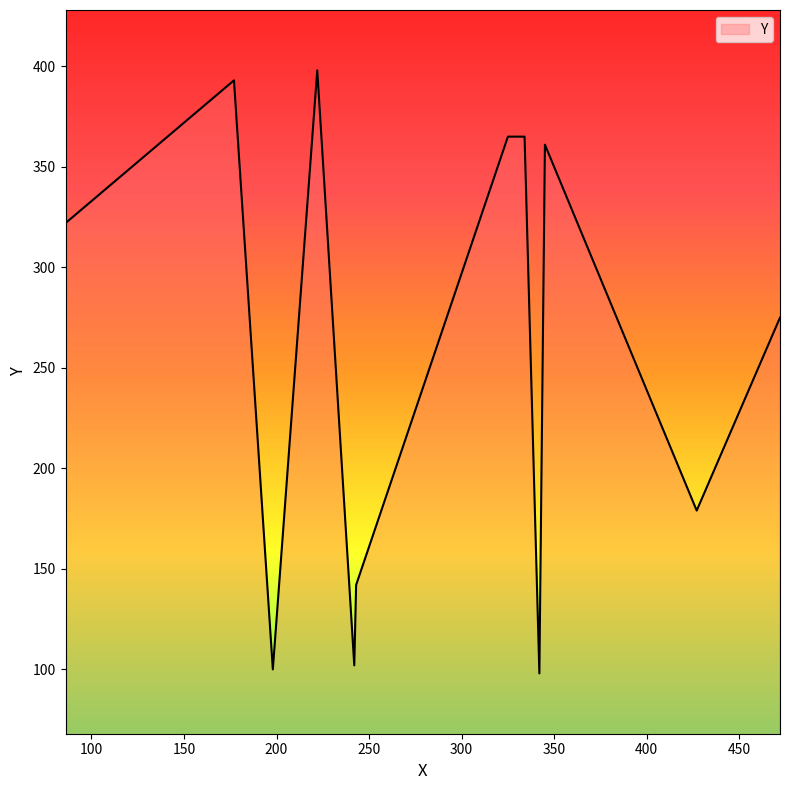

Does the chart display data point markers on the line(s)?

No